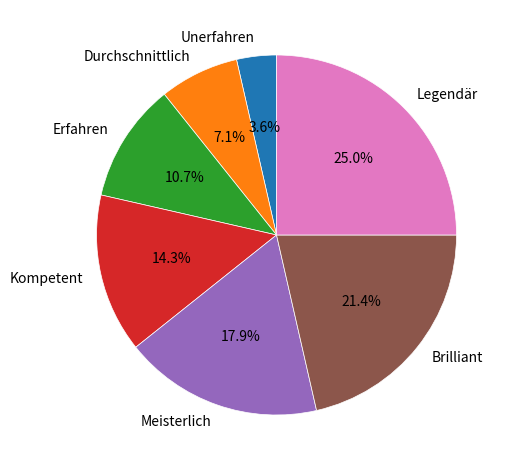

To the nearest percent, what is the combined percentage of Meisterlich and Legendär?

43%